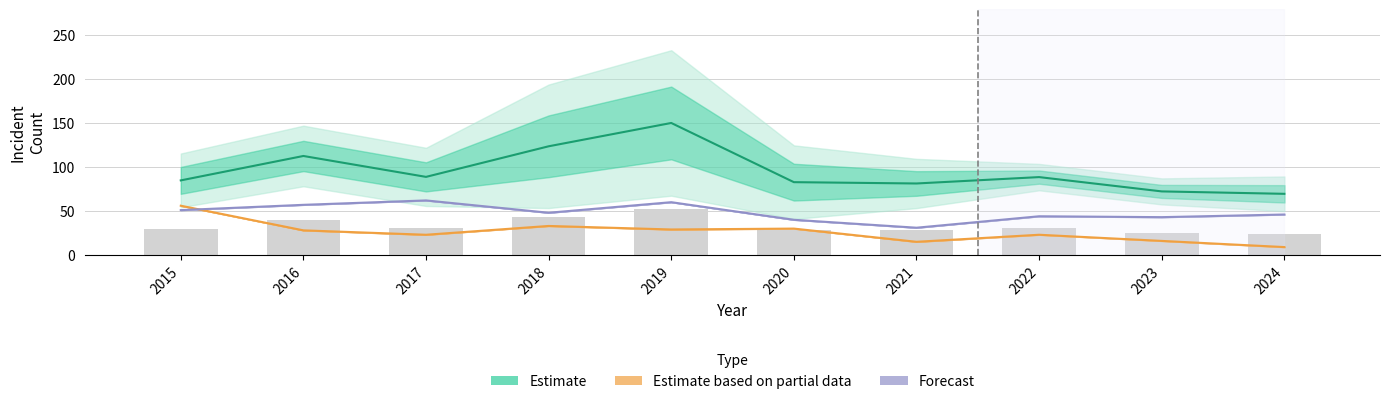

What are all the series names shown in the legend?

Estimate, Estimate based on partial data, Forecast